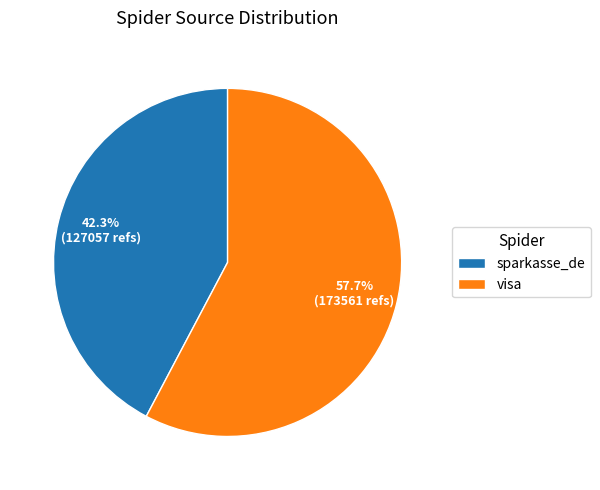

To the nearest percent, what is the difference between the visa and sparkasse_de slice percentages?

15%